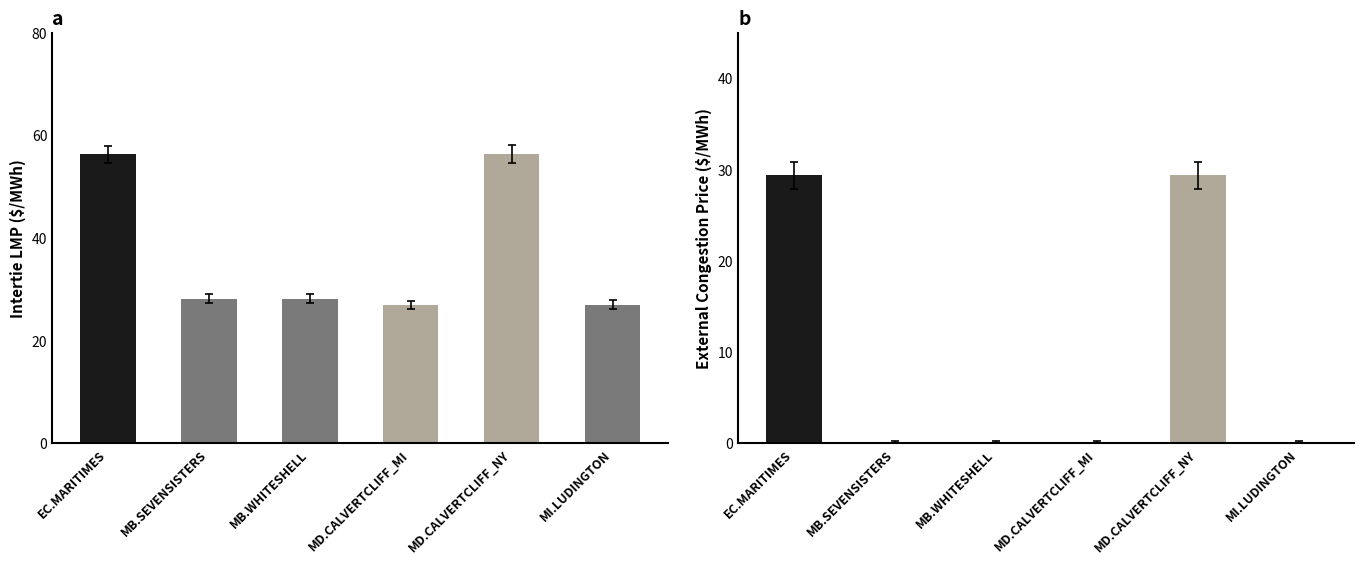

What are all the series names shown in the legend?

Intertie LMP, External Congestion Price